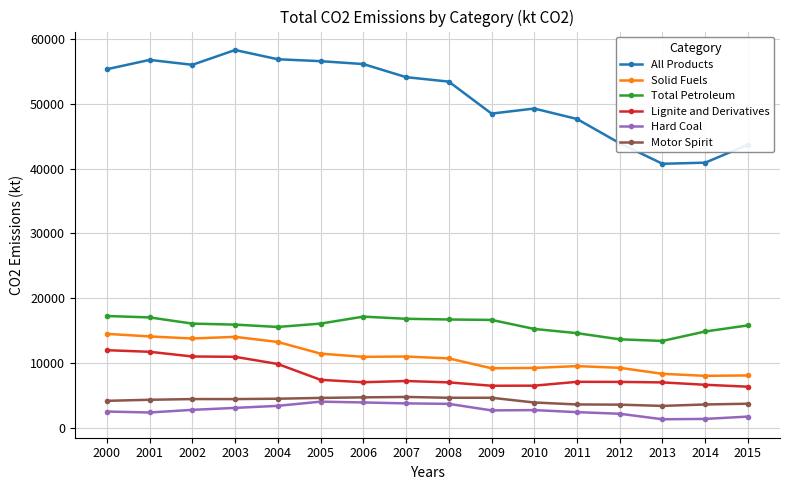

In Motor Spirit, how many points are higher than both neighbors (excluding endpoints)?

3